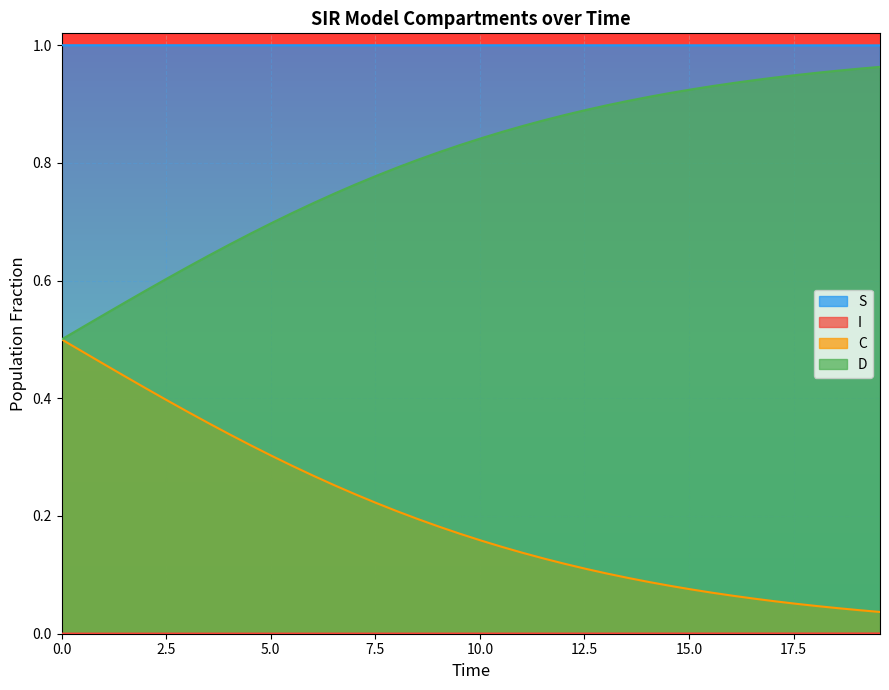

Which series has the largest total across all categories?

S